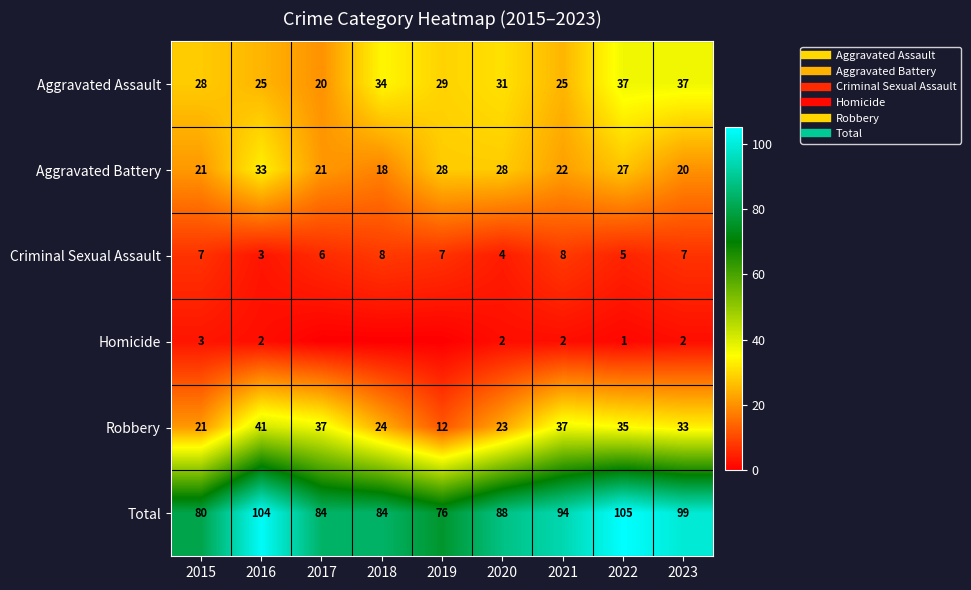

What is the approximate value of Robbery at 2019, to the nearest 5?

10